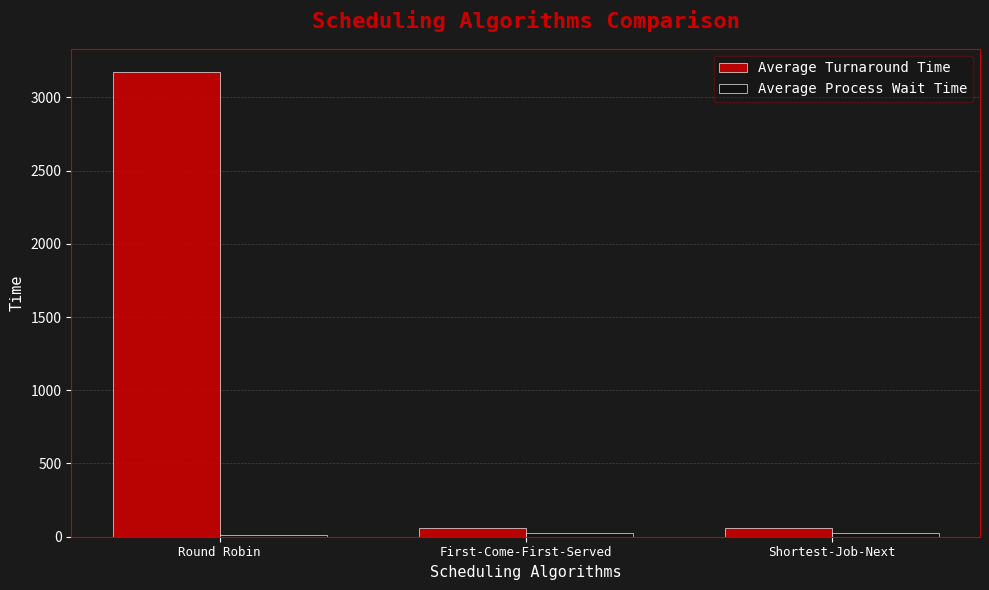

Which series has the largest total across all categories?

Average Turnaround Time